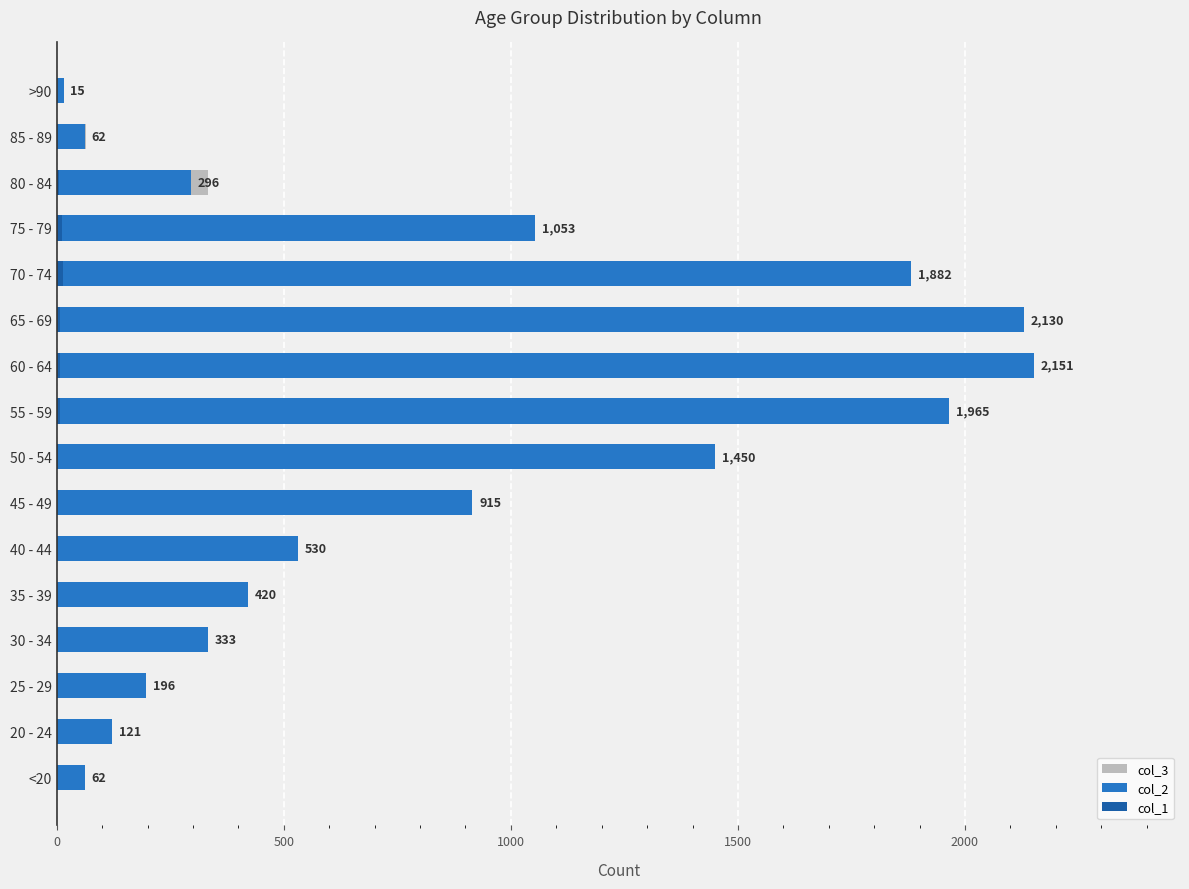

Reading right to left, list all the values displayed in this chart.

col_3: 9	64	333	993	1381	1057	689	392	227	97	53	26	14	13	2	7
col_2: 15	62	296	1053	1882	2130	2151	1965	1450	915	530	420	333	196	121	62
col_1: 0	1	4	12	14	6	8	6	3	1	1	1	2	0	0	1